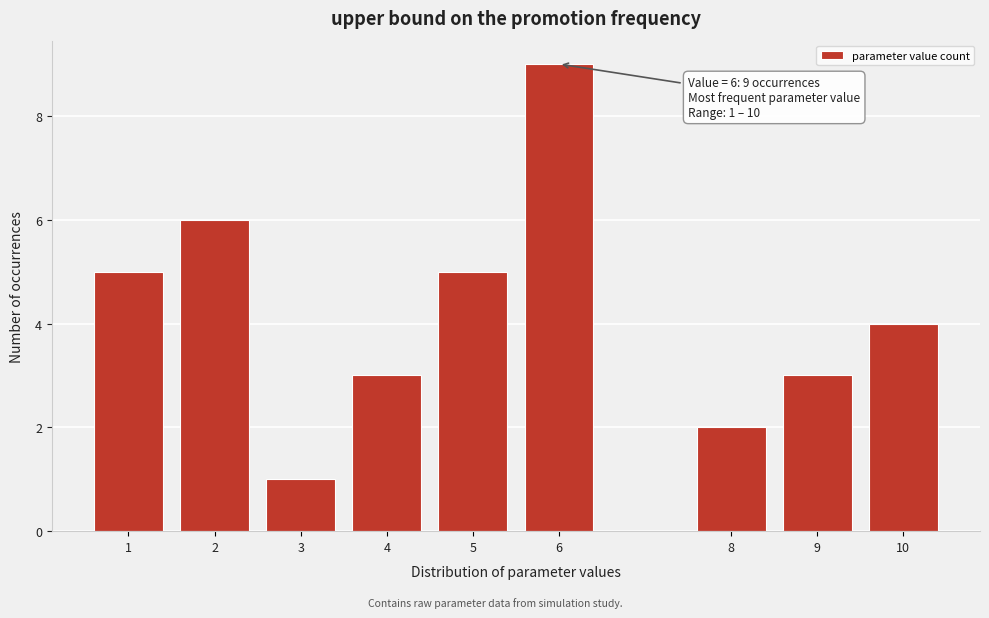

Reading left to right, list all the values displayed in this chart.

1=5	2=6	3=1	4=3	5=5	6=9	8=2	9=3	10=4